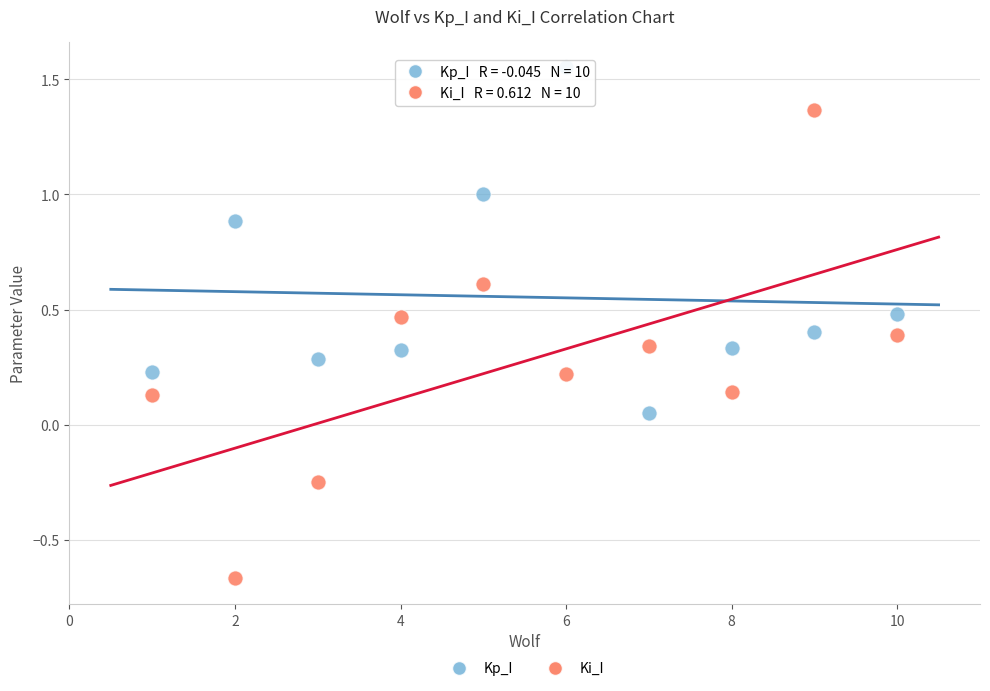

Which series contains the lowest Y value?

Ki_I